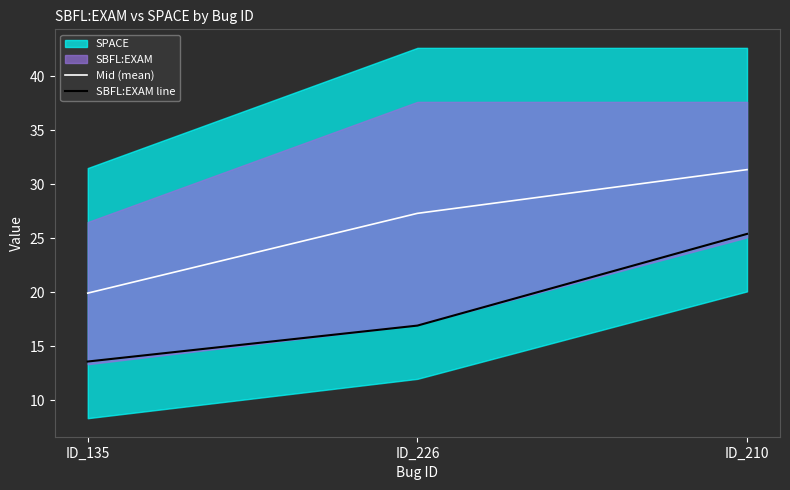

How many data points in SBFL:EXAM line are above 16?

2